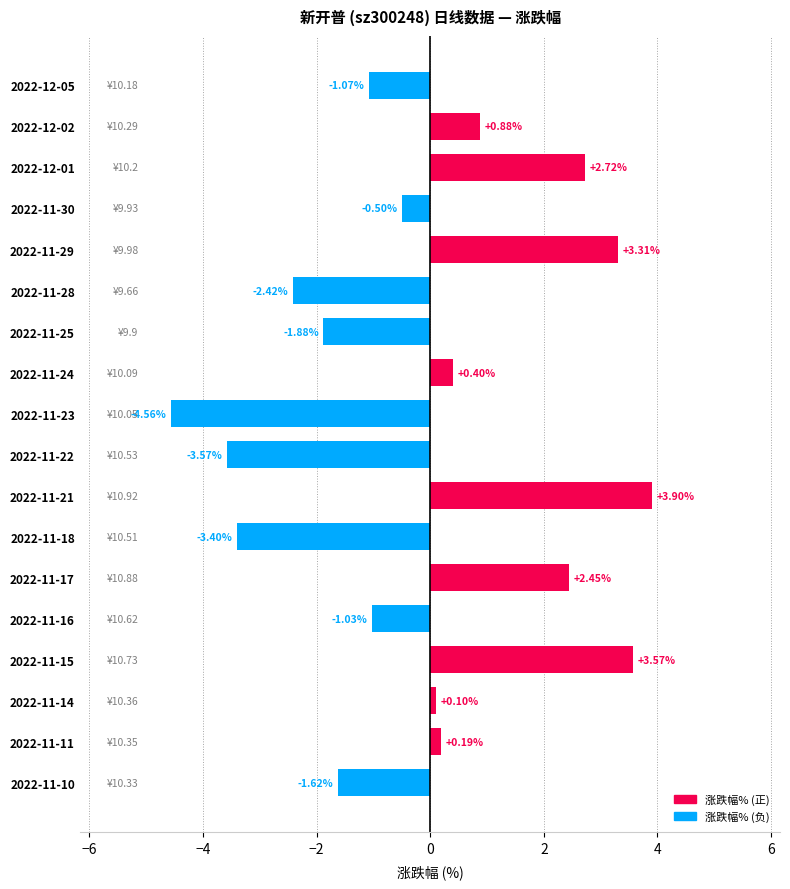

What is the difference between the values at 2022-12-01 and 2022-11-22?

6.3